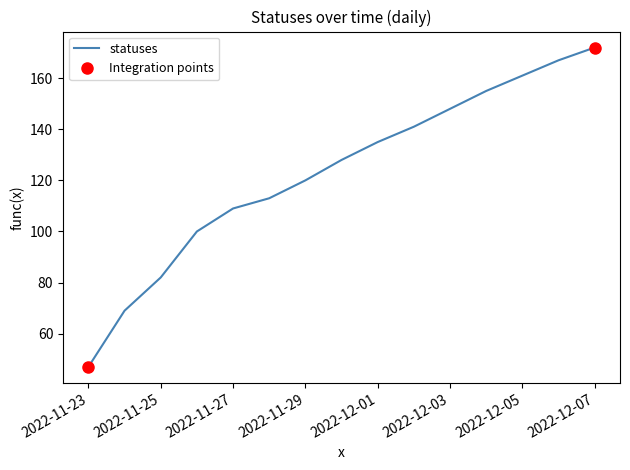

Reading right to left, list all the values displayed in this chart.

172	167	161	155	148	141	135	128	120	113	109	100	82	69	47